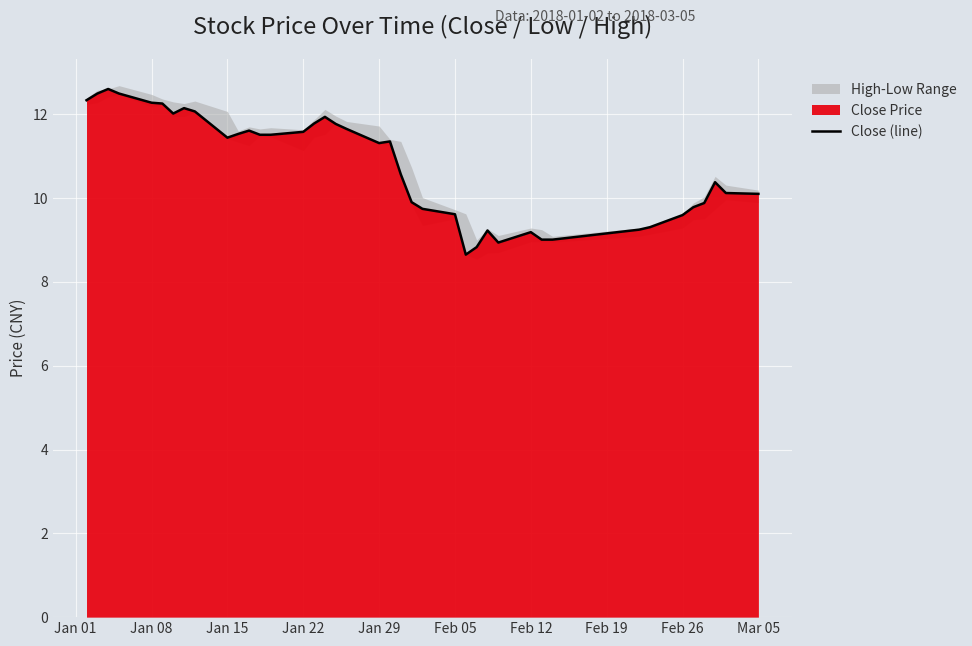

The Close (line) series shows 12.3 at Jan 08. True or false?

True